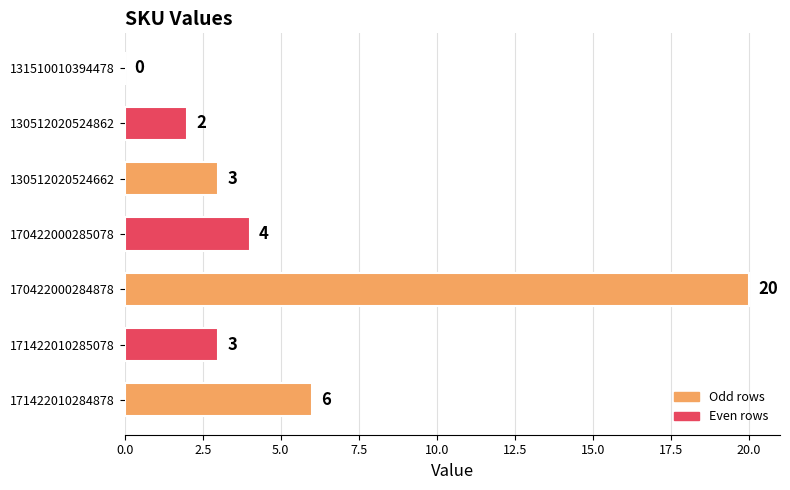

The chart shows a value of 20 at 170422000284878. True or false?

True